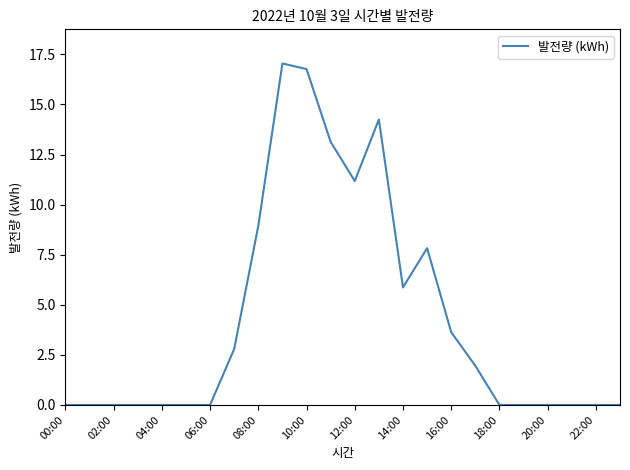

What is the difference between the maximum and minimum values?

17.0